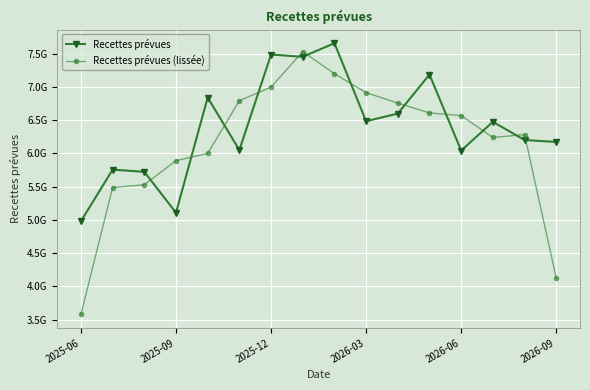

How many interior local peaks does the Recettes prévues series have?

6